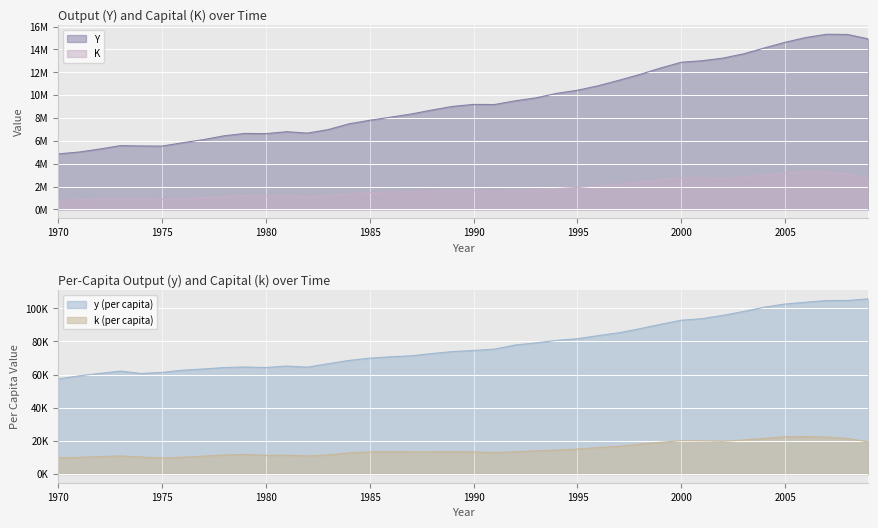

List the labels in order of Y value, smallest first.

1970, 1971, 1972, 1975, 1974, 1973, 1976, 1977, 1978, 1980, 1979, 1982, 1981, 1983, 1984, 1985, 1986, 1987, 1988, 1989, 1991, 1990, 1992, 1993, 1994, 1995, 1996, 1997, 1998, 1999, 2000, 2001, 2002, 2003, 2004, 2005, 2009, 2006, 2008, 2007